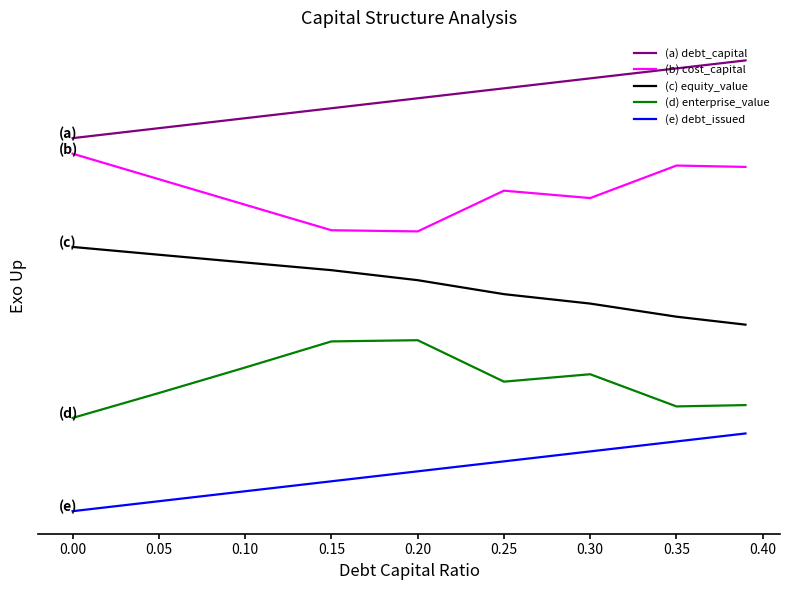

Does the chart display data point markers on the line(s)?

No